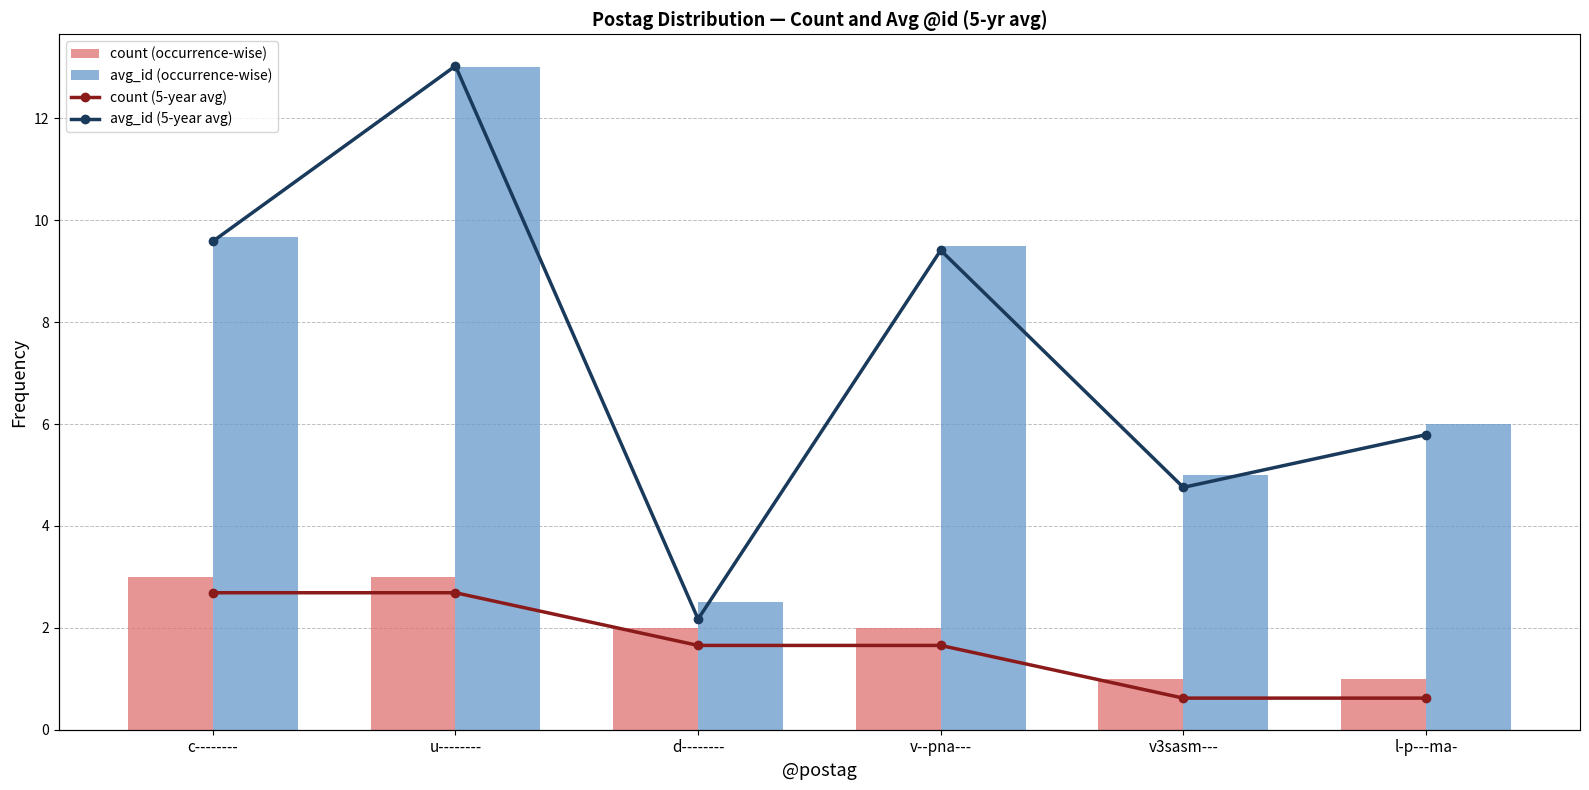

What is the difference between the maximum and minimum values in the avg_id (5-year avg) series?

10.5